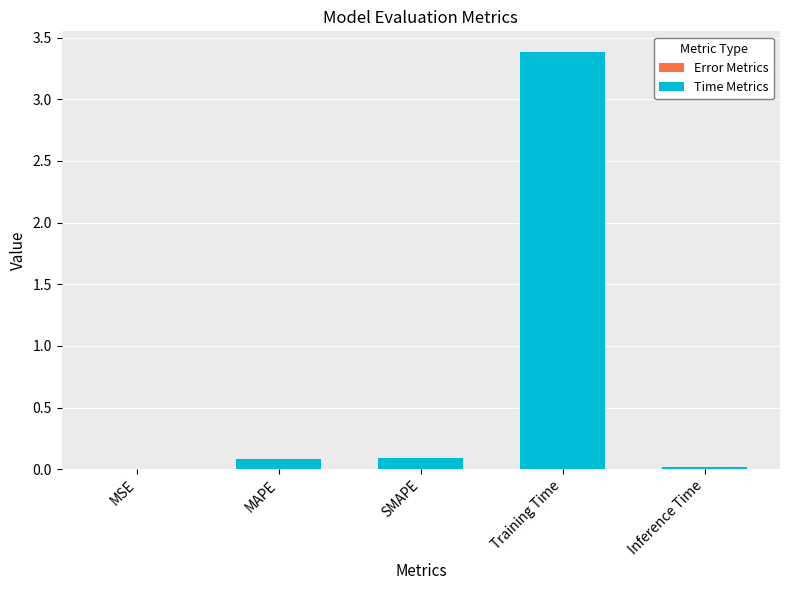

At which category does the chart reach its peak across all series?

Training Time